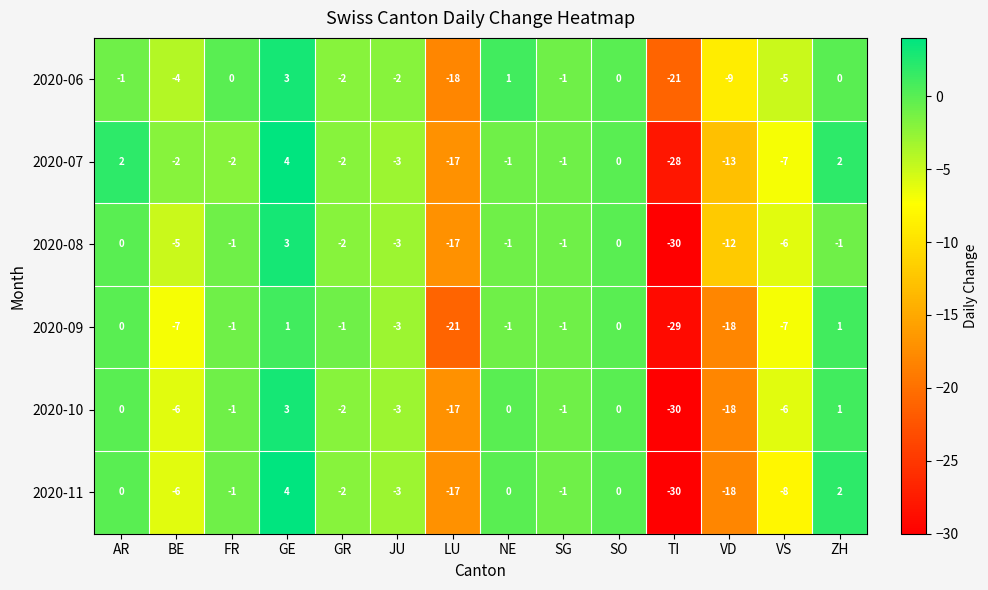

What is the difference between the second highest and second lowest values in the 2020-10 series?

19